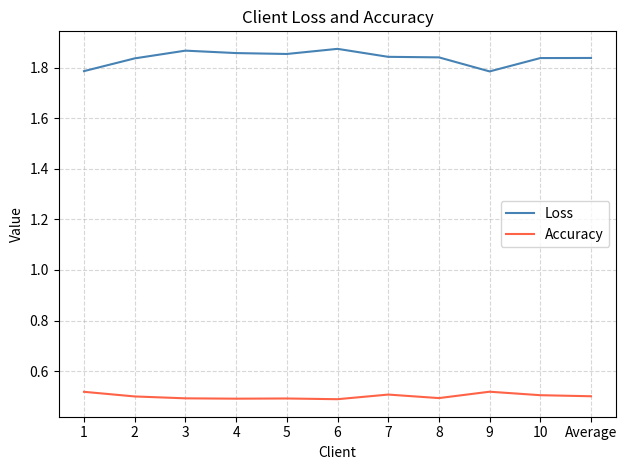

What is the spread (max minus min) of values at 6?

1.4